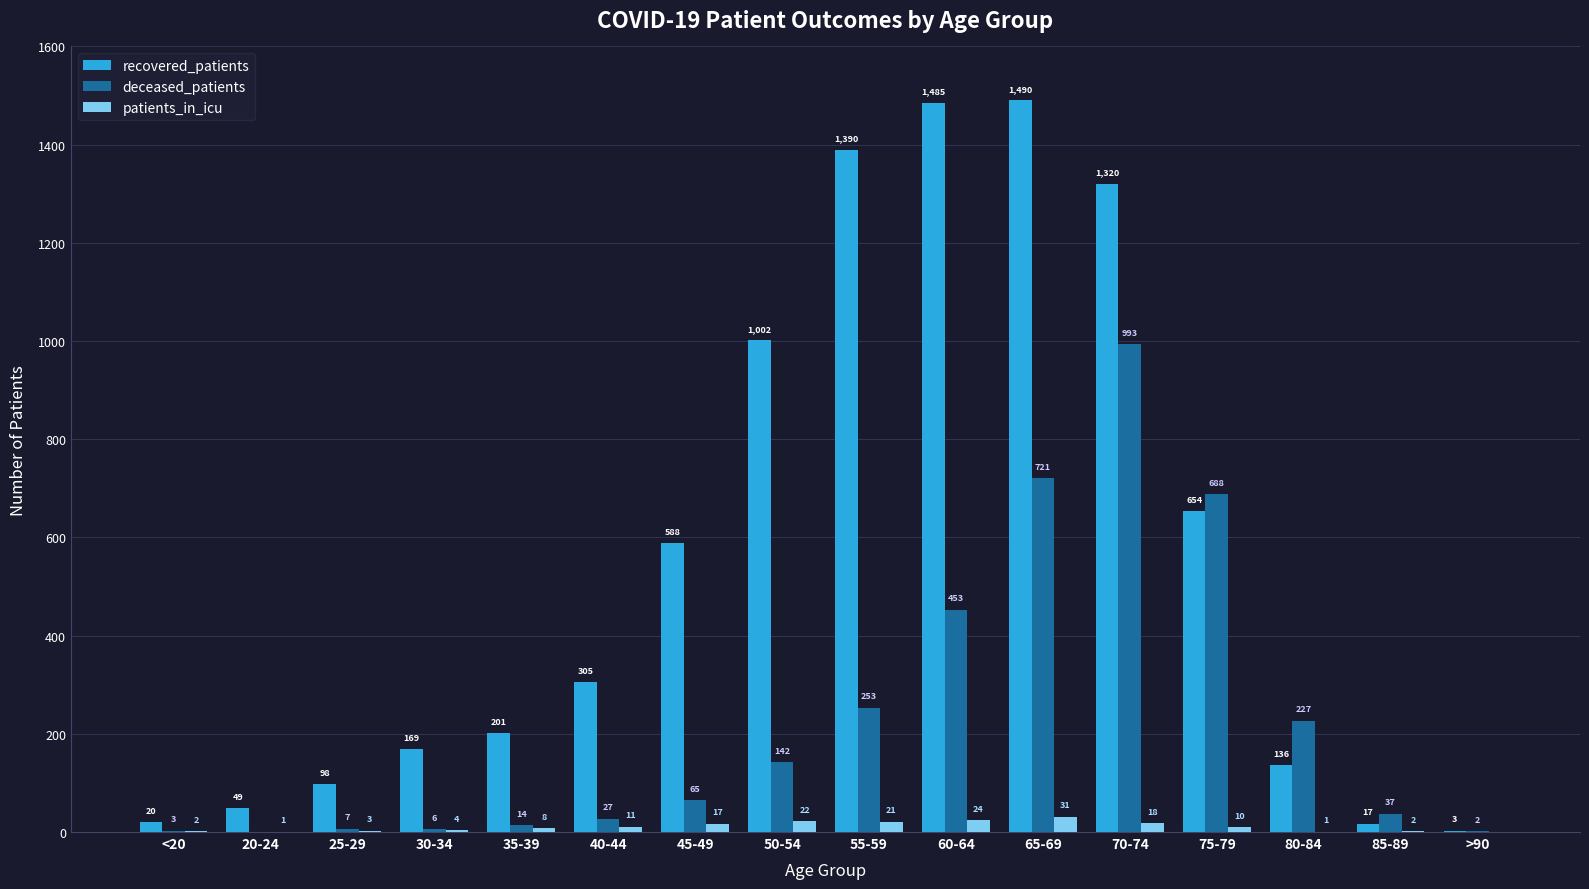

Reading left to right, extract all data points from this chart.

recovered_patients: <20=20	20-24=49	25-29=98	30-34=169	35-39=201	40-44=305	45-49=588	50-54=1002	55-59=1390	60-64=1485	65-69=1490	70-74=1320	75-79=654	80-84=136	85-89=17	>90=3
deceased_patients: <20=3	20-24=0	25-29=7	30-34=6	35-39=14	40-44=27	45-49=65	50-54=142	55-59=253	60-64=453	65-69=721	70-74=993	75-79=688	80-84=227	85-89=37	>90=2
patients_in_icu: <20=2	20-24=1	25-29=3	30-34=4	35-39=8	40-44=11	45-49=17	50-54=22	55-59=21	60-64=24	65-69=31	70-74=18	75-79=10	80-84=1	85-89=2	>90=0